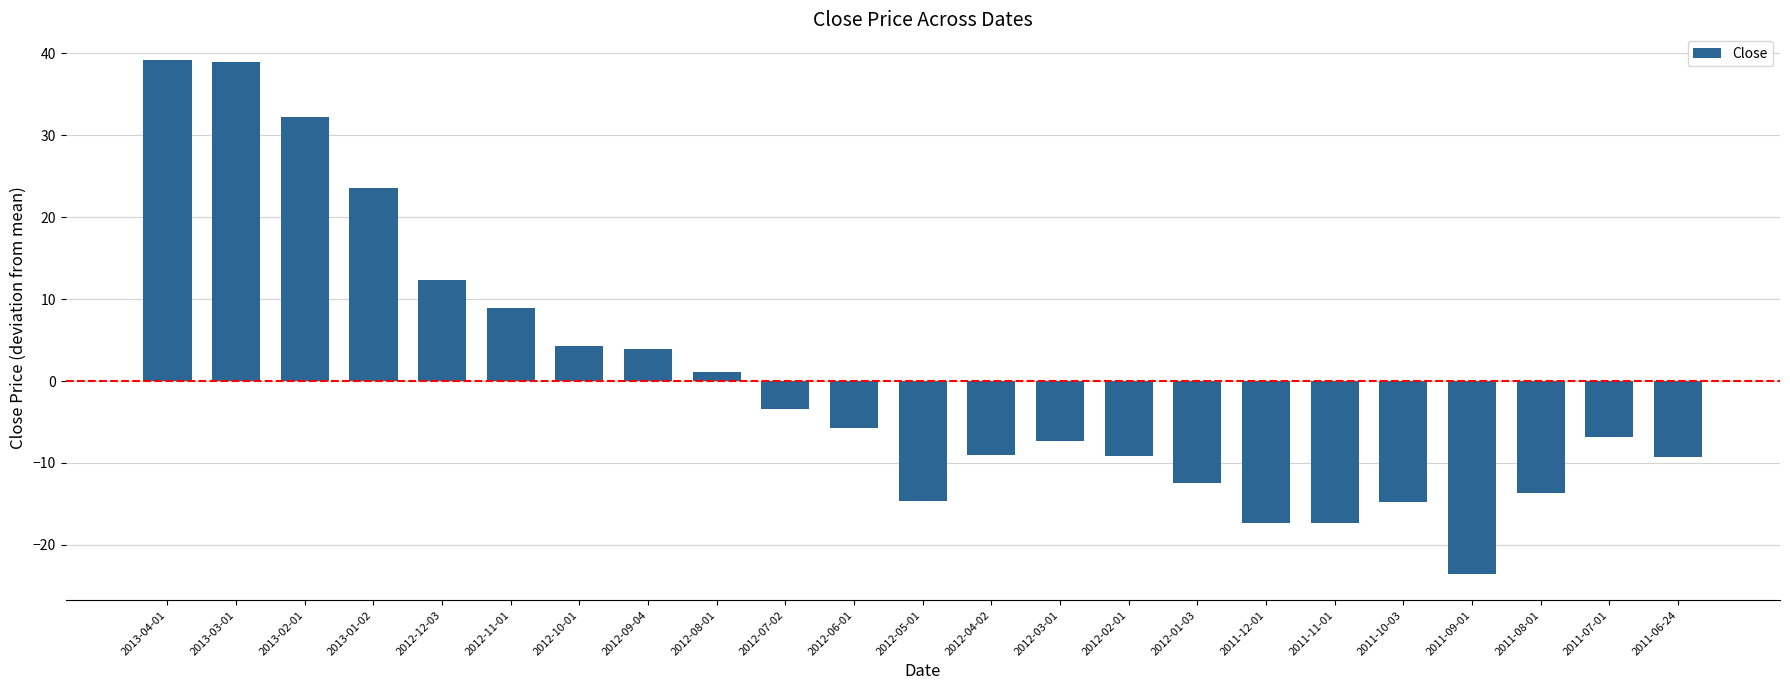

What position from the left is 2011-07-01?

22